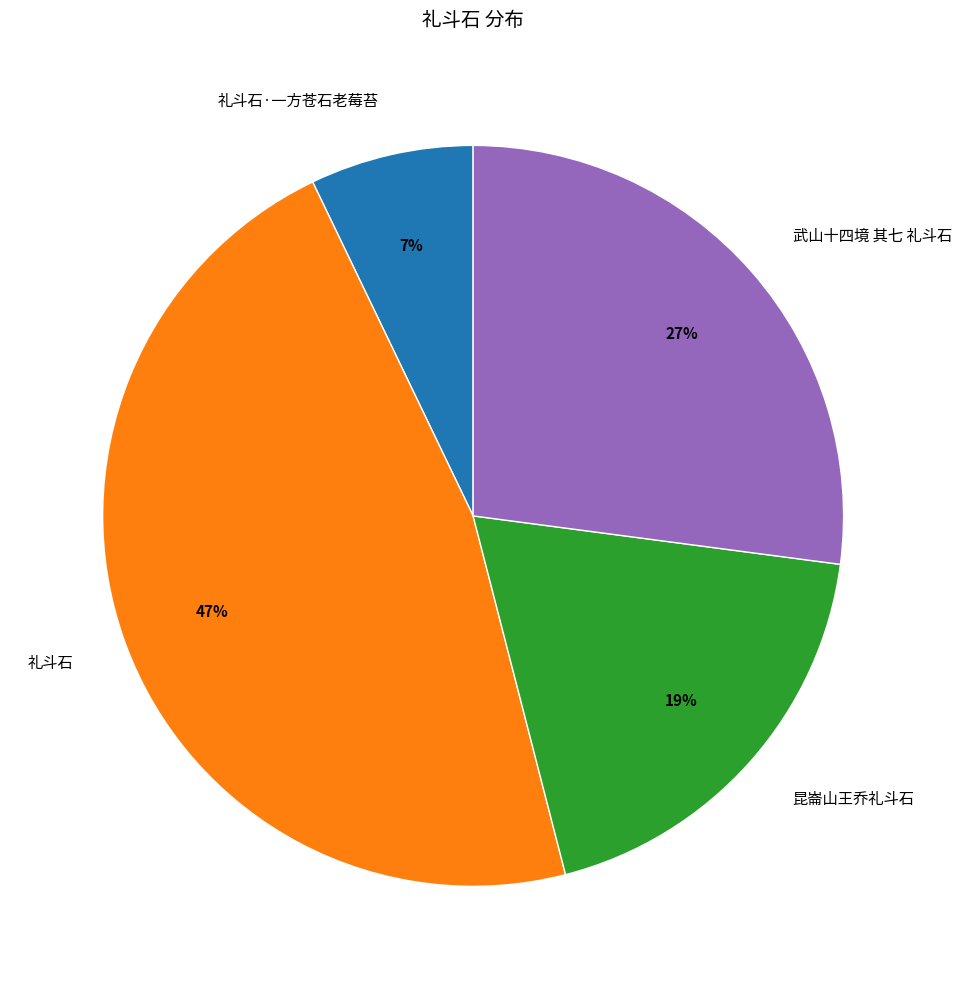

To the nearest percent, what percentage of the pie is 昆崙山王乔礼斗石?

19%